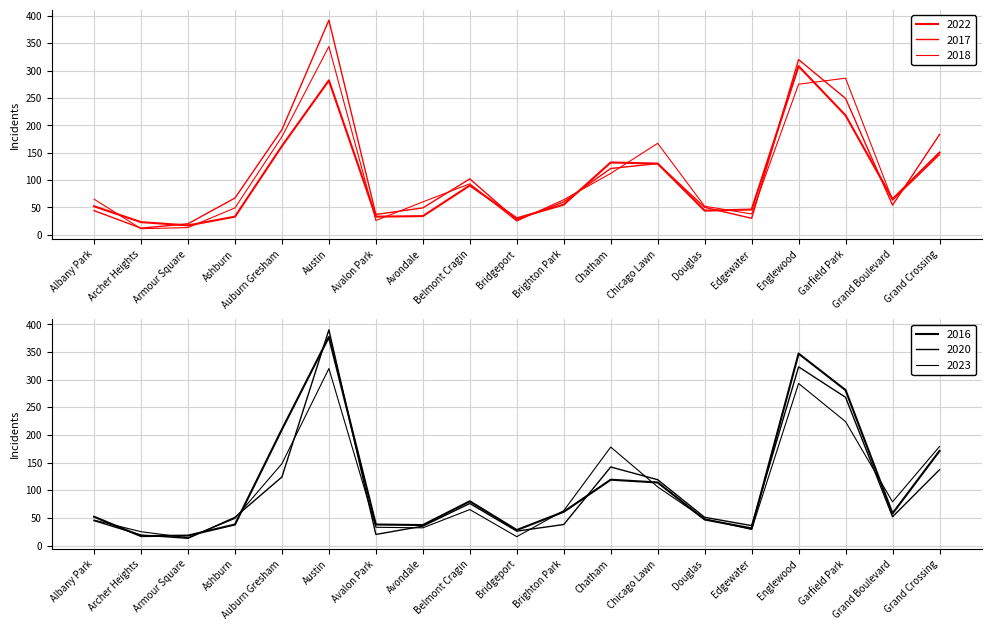

The 2023 series shows 94 at Brighton Park. True or false?

False